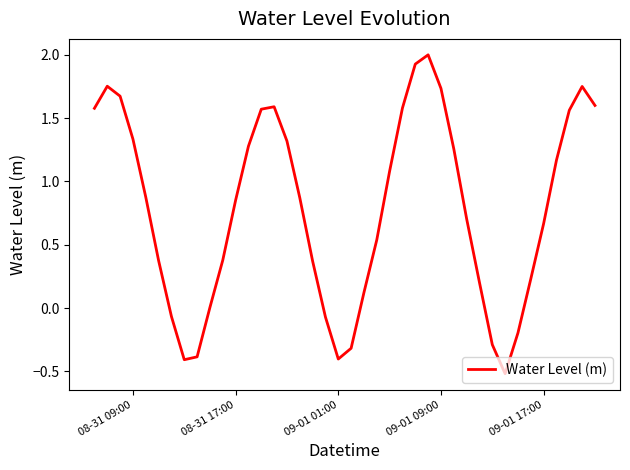

What is the greatest value displayed?

2.0